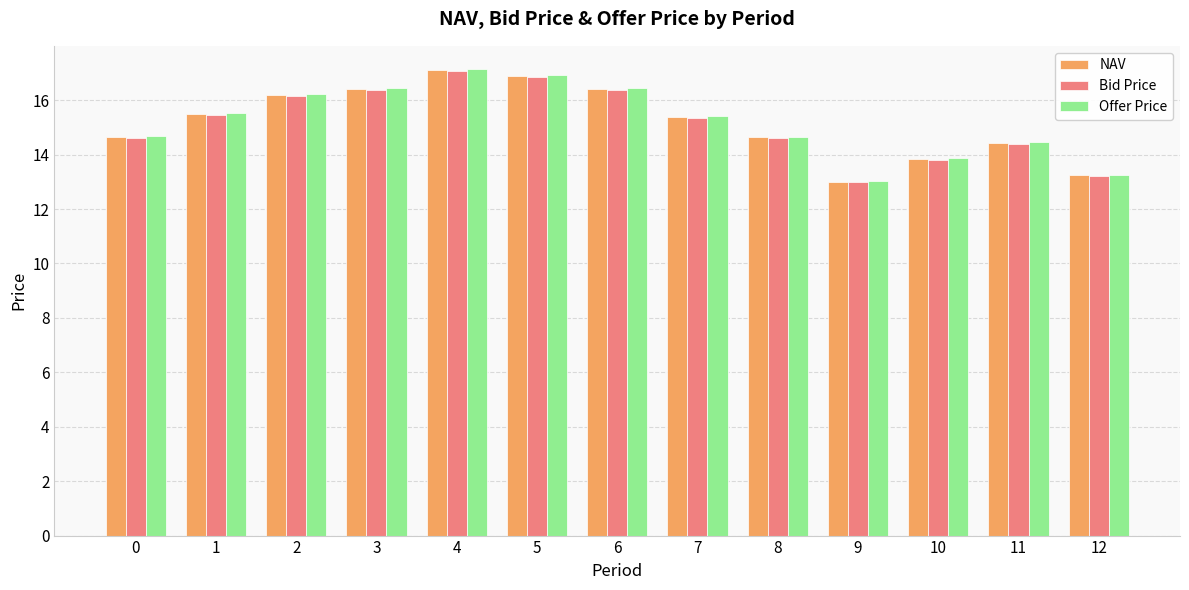

What is the difference between the second highest and minimum values in the Bid Price series?

3.9